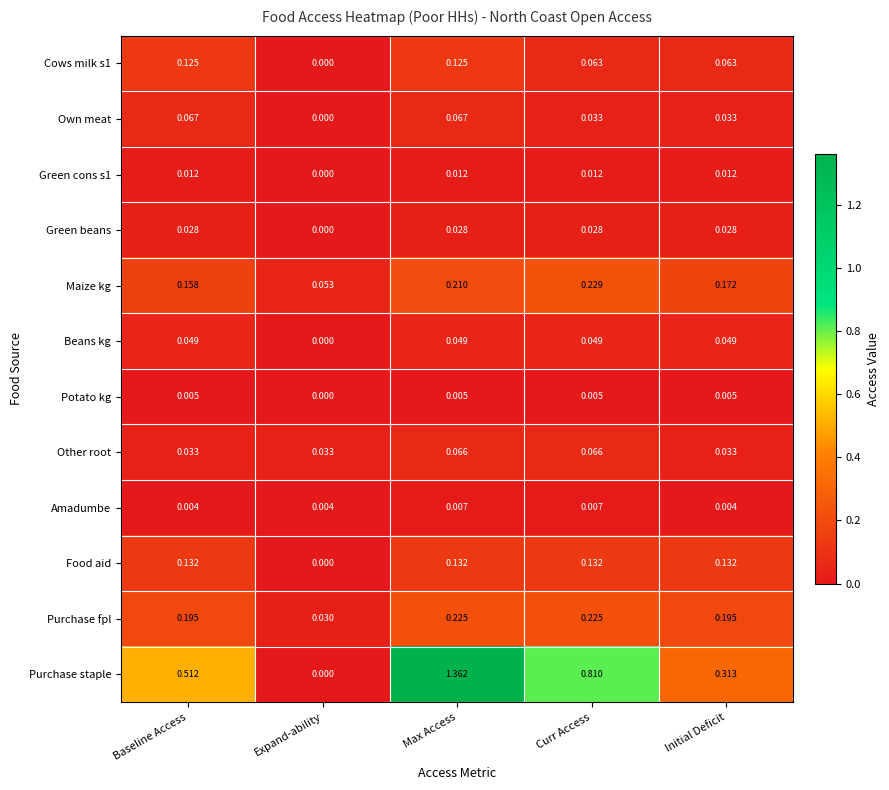

What is the total value across all series at Curr Access?

1.7